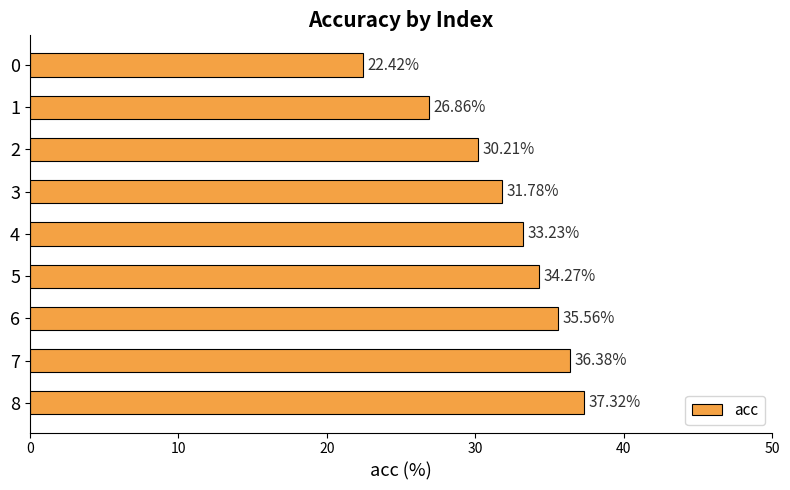

Are the bars grouped side by side (vs. stacked)?

No